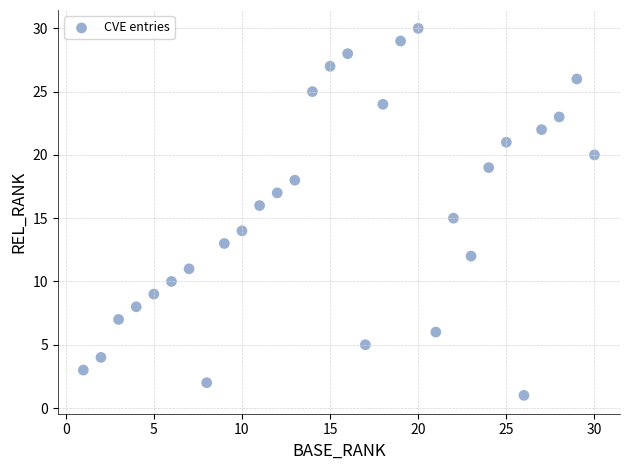

What is the range of Y values (max minus min)?

29